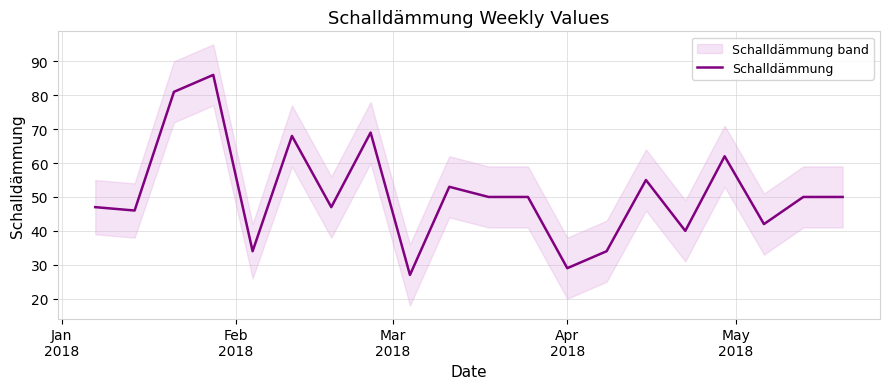

What is the maximum value for Schalldämmung?

86